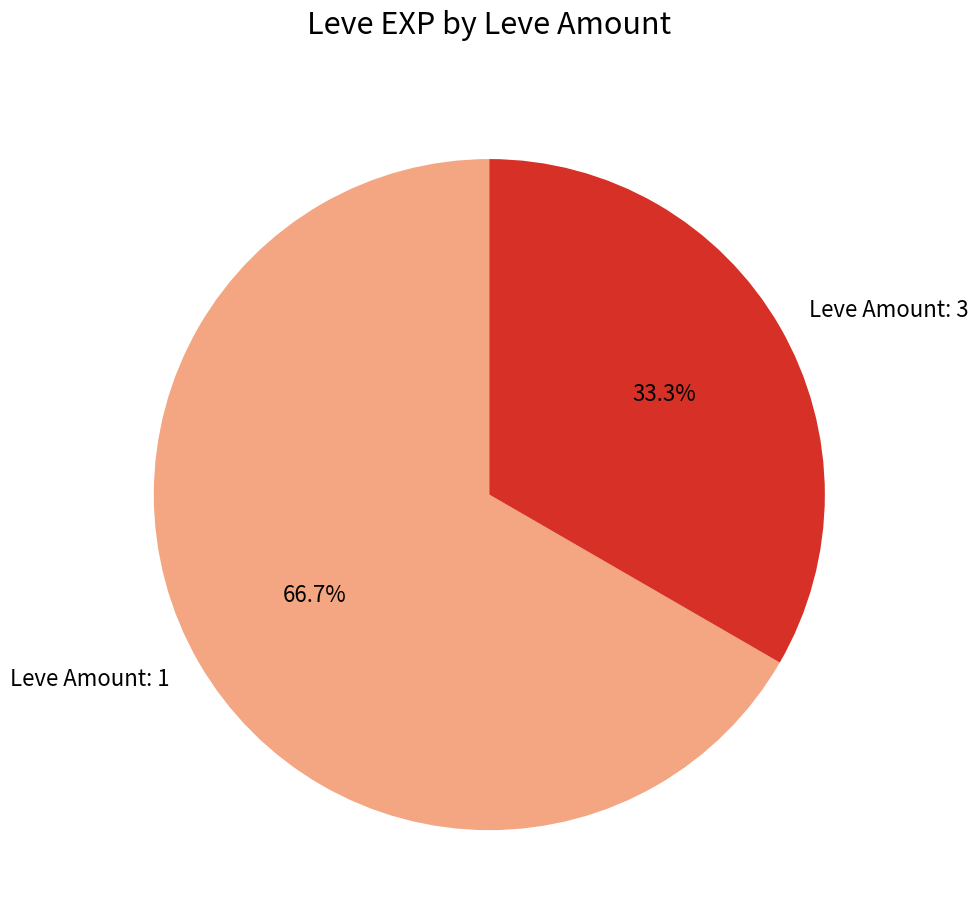

How many segments does this pie chart have?

2